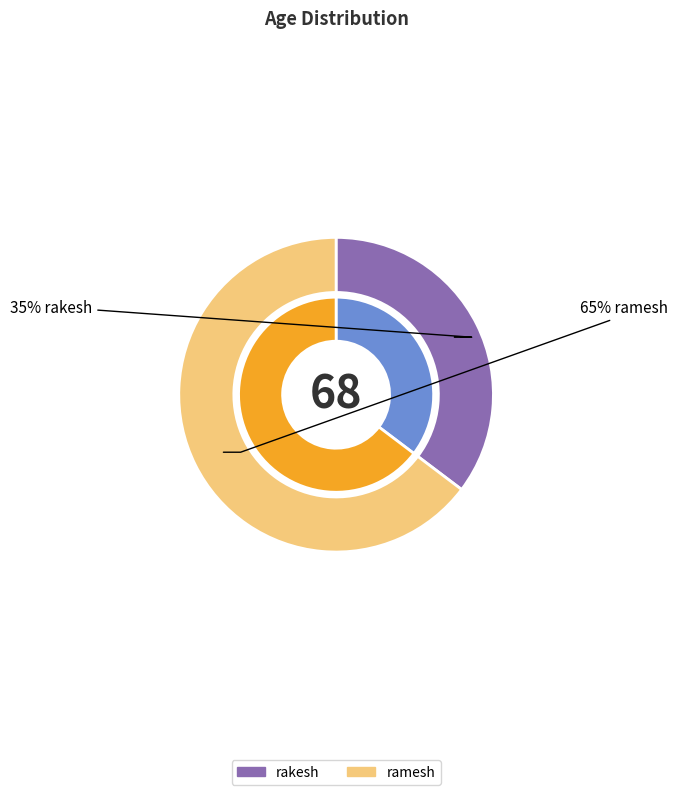

What is the majority slice?

ramesh